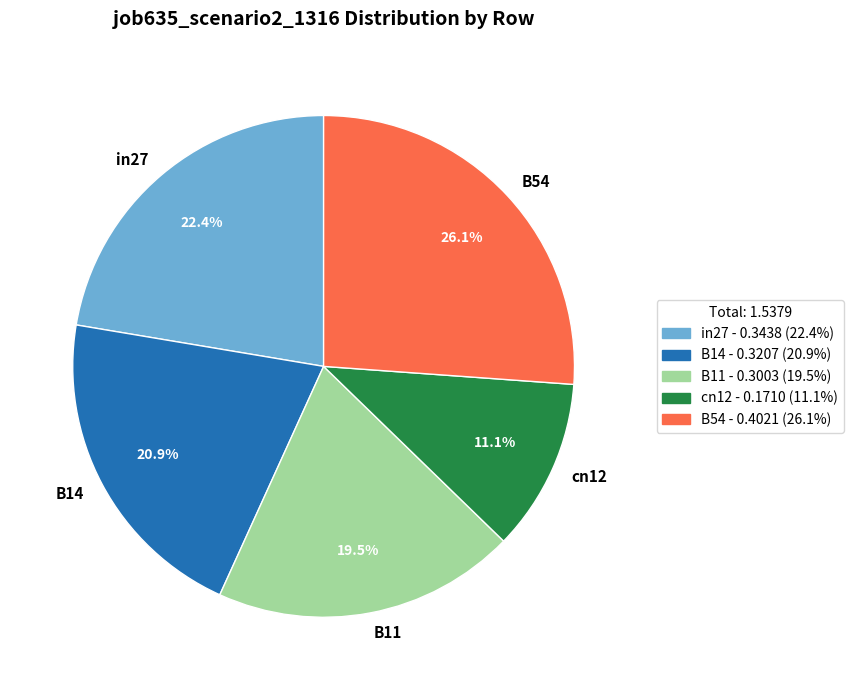

What is the largest slice in the pie chart?

B54